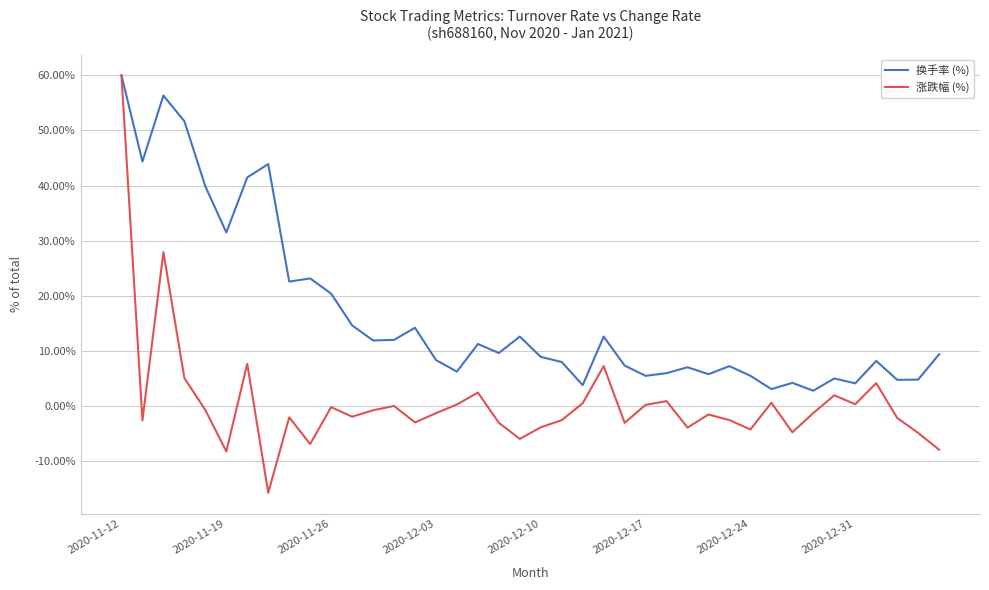

Which series has the widest spread of values?

涨跌幅 (%)